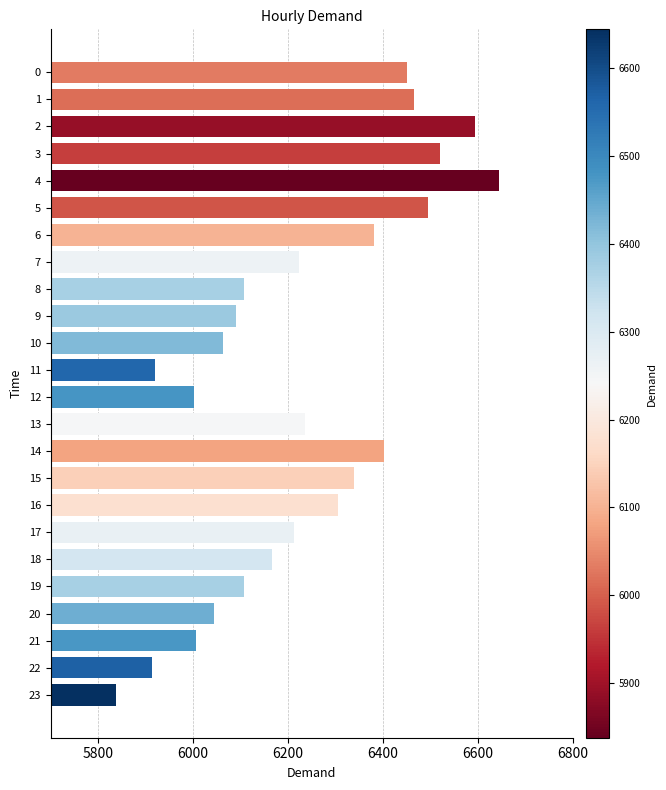

Is it true that the value at 15 is 6338?

True